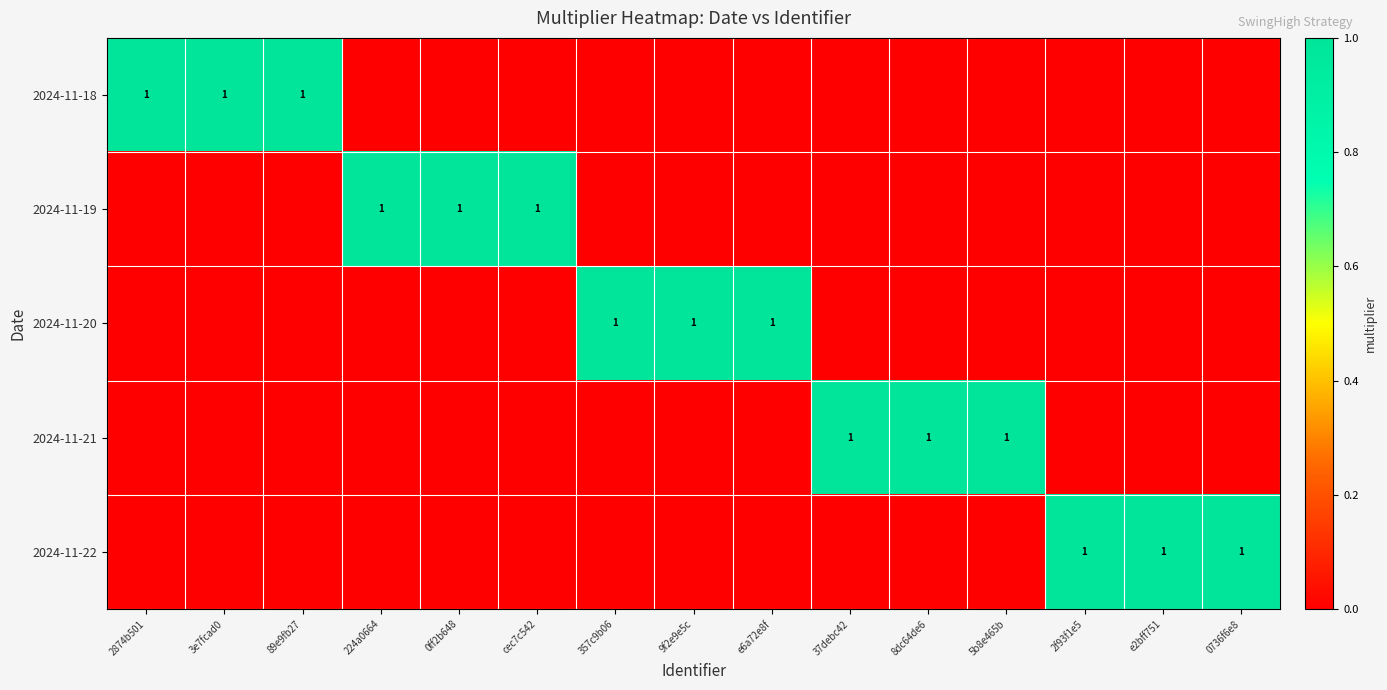

What is the difference between the highest and lowest values at 0ff2b648?

1